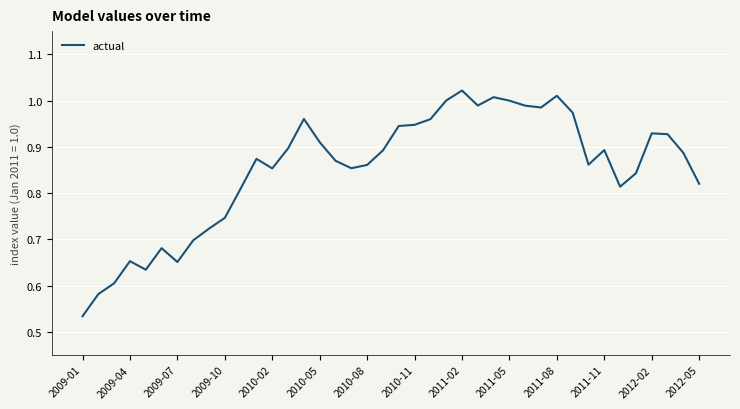

Does the chart display data point markers on the line(s)?

No